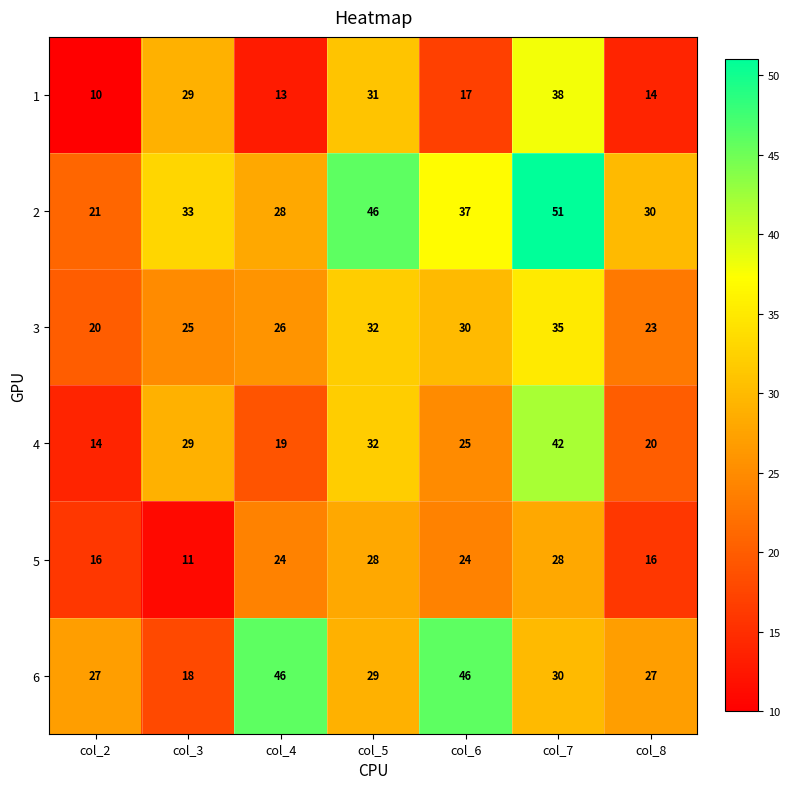

What is the difference between the 1 values at col_6 and col_5?

14